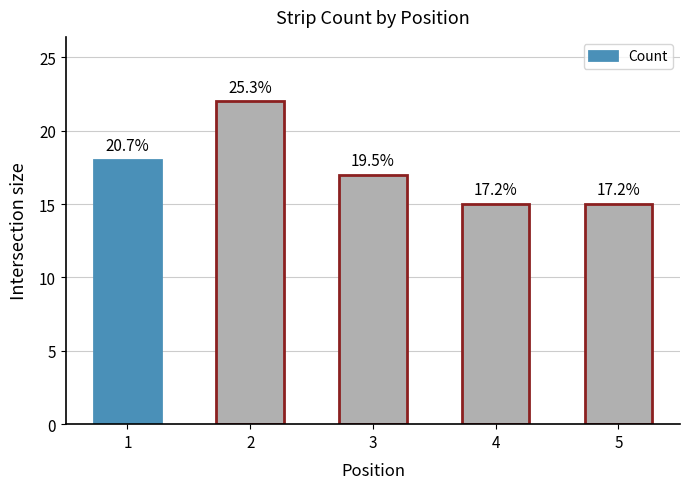

At which label is the value closest to 18?

1